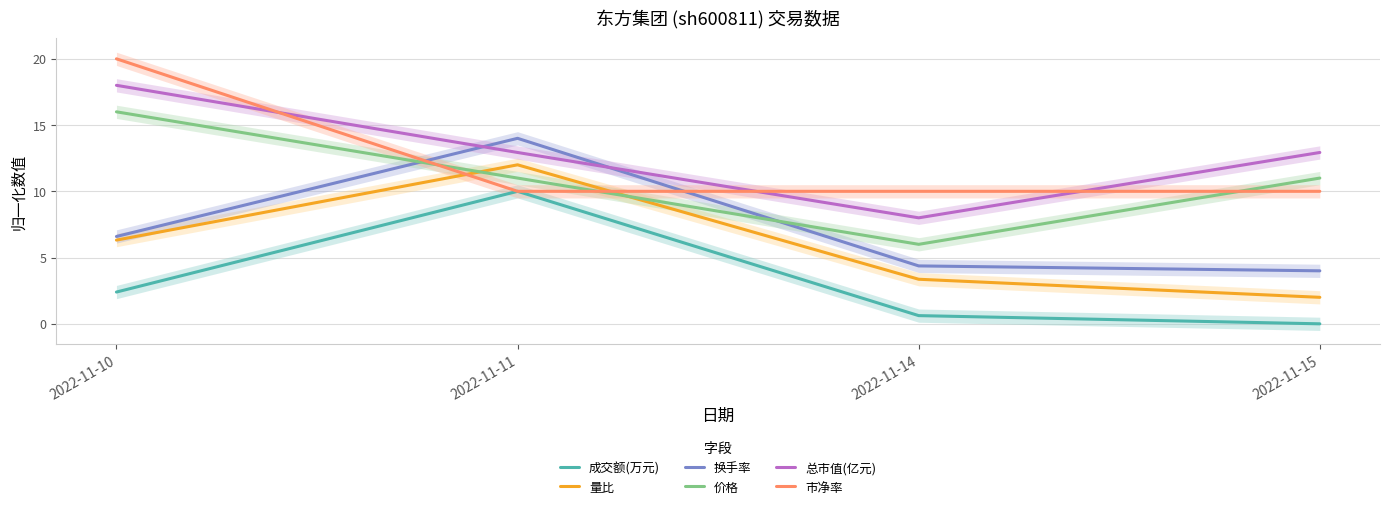

Reading right to left, what are all the values shown in this chart?

成交额(万元): 0.0	0.6	10.0	2.4
量比: 2.0	3.4	12.0	6.3
换手率: 4.0	4.4	14.0	6.6
价格: 11.0	6.0	11.0	16.0
总市值(亿元): 12.9	8.0	12.9	18.0
市净率: 10.0	10.0	10.0	20.0